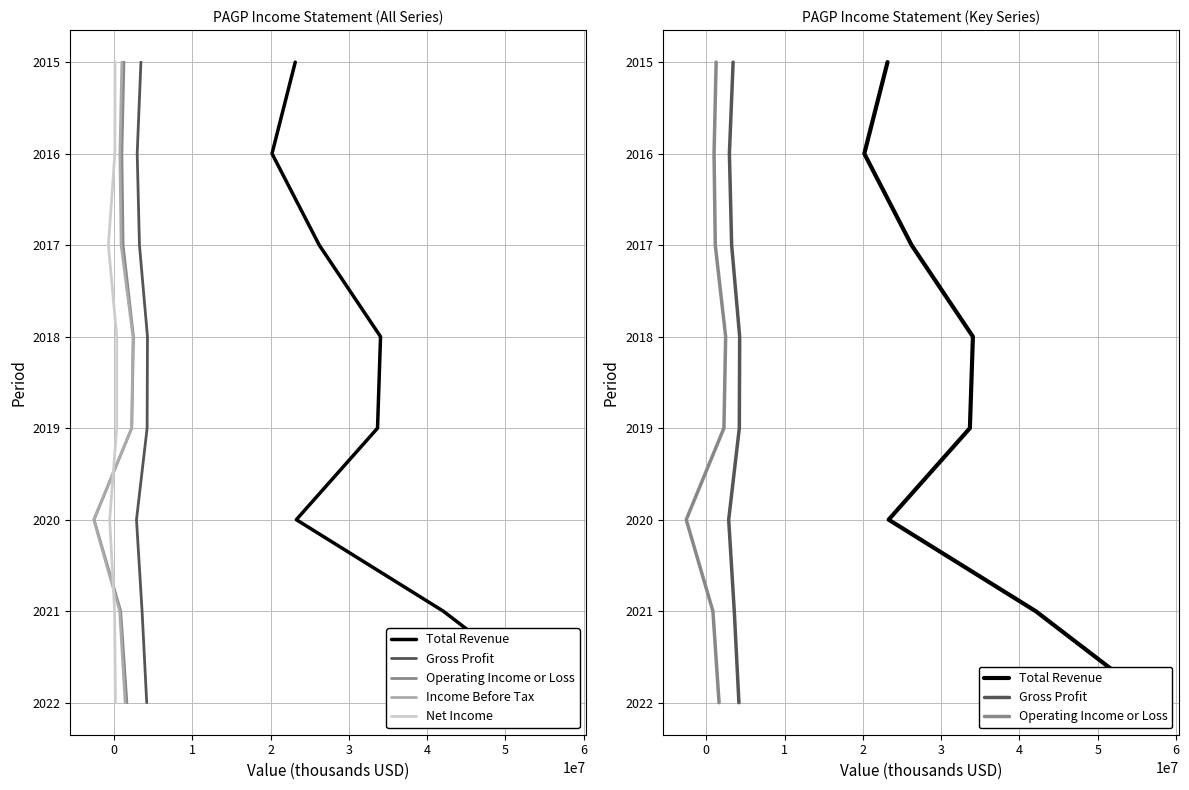

True or false: Gross Profit and Total Revenue intersect in this chart.

False